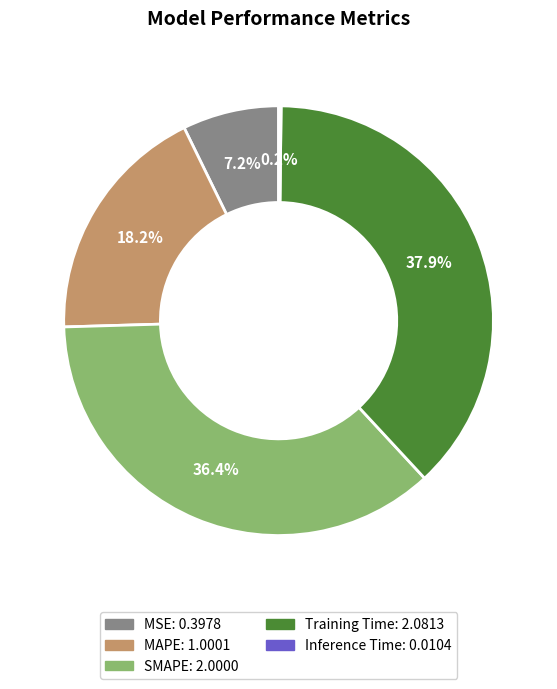

Does MSE account for over 50% of the chart?

No